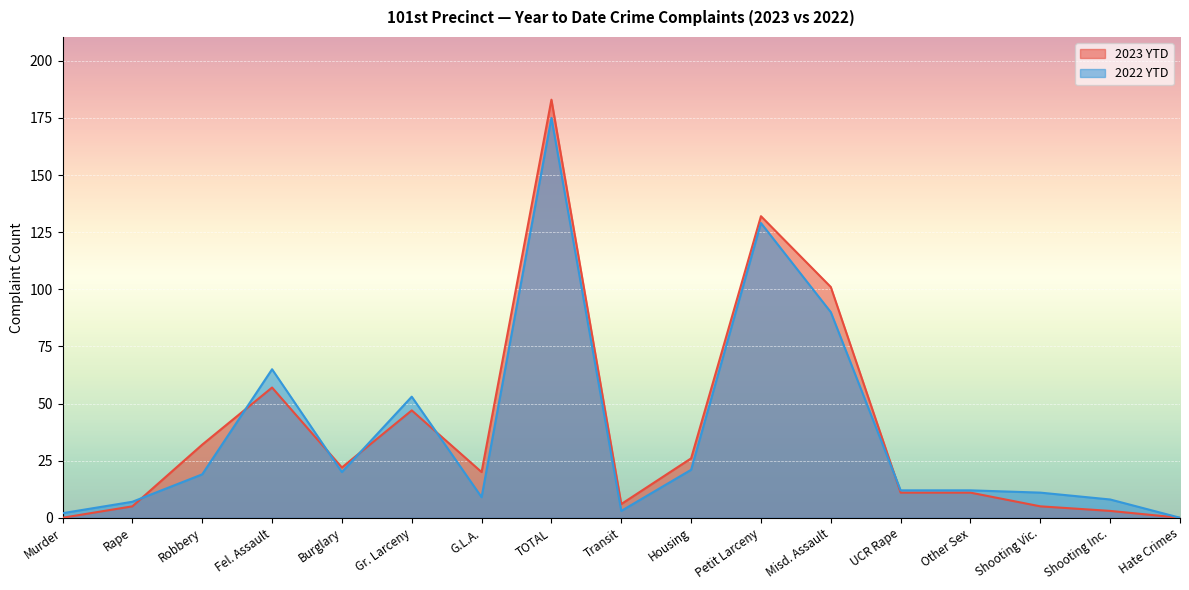

Between Fel. Assault and UCR Rape, which series saw the biggest shift?

2022 YTD